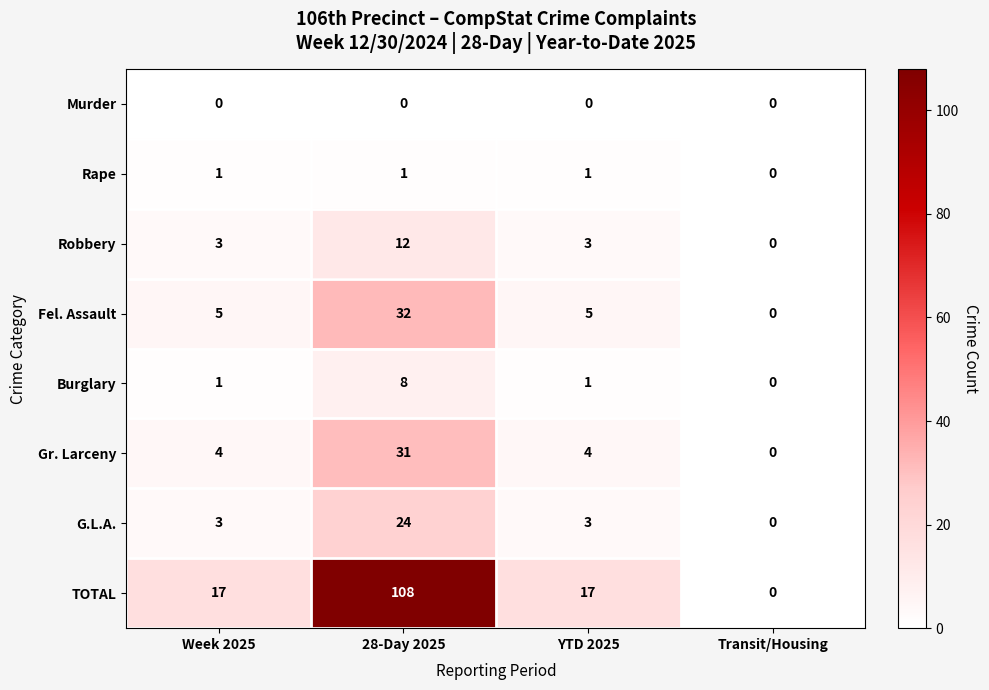

At which category does the chart reach its peak across all series?

28-Day 2025